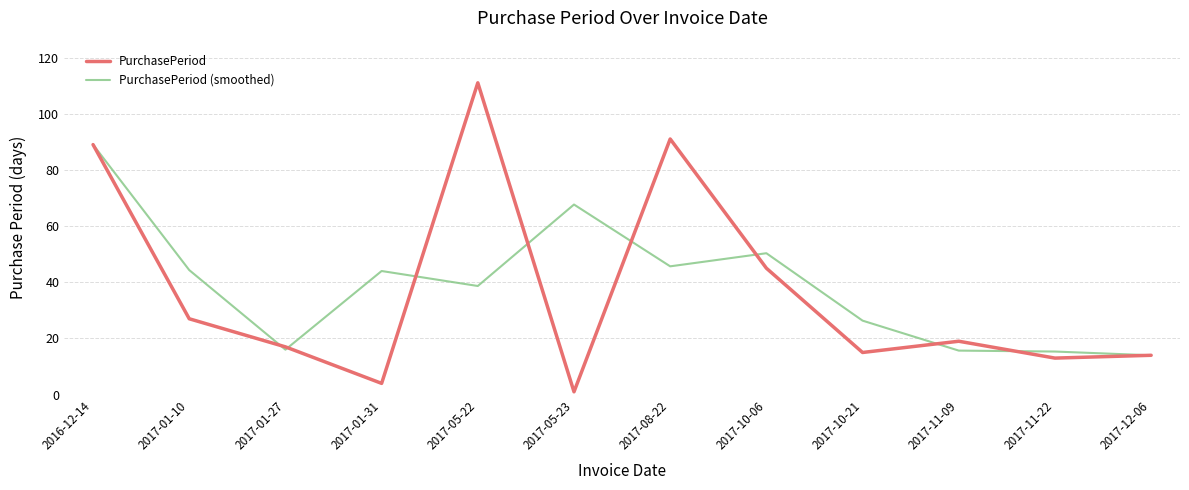

Where is the first local minimum for PurchasePeriod?

2017-01-31